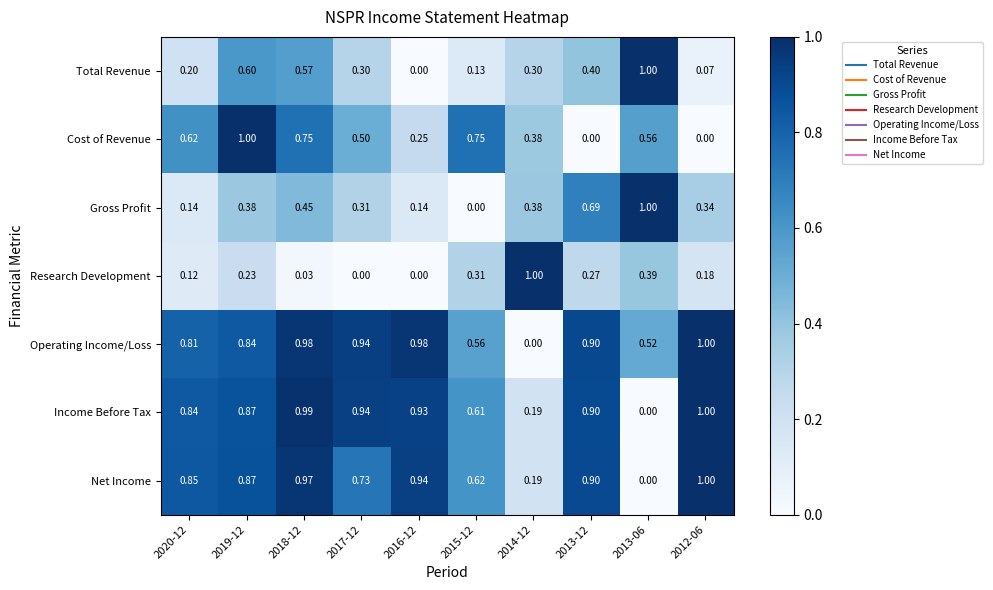

Which series has the largest total across all categories?

Operating Income/Loss